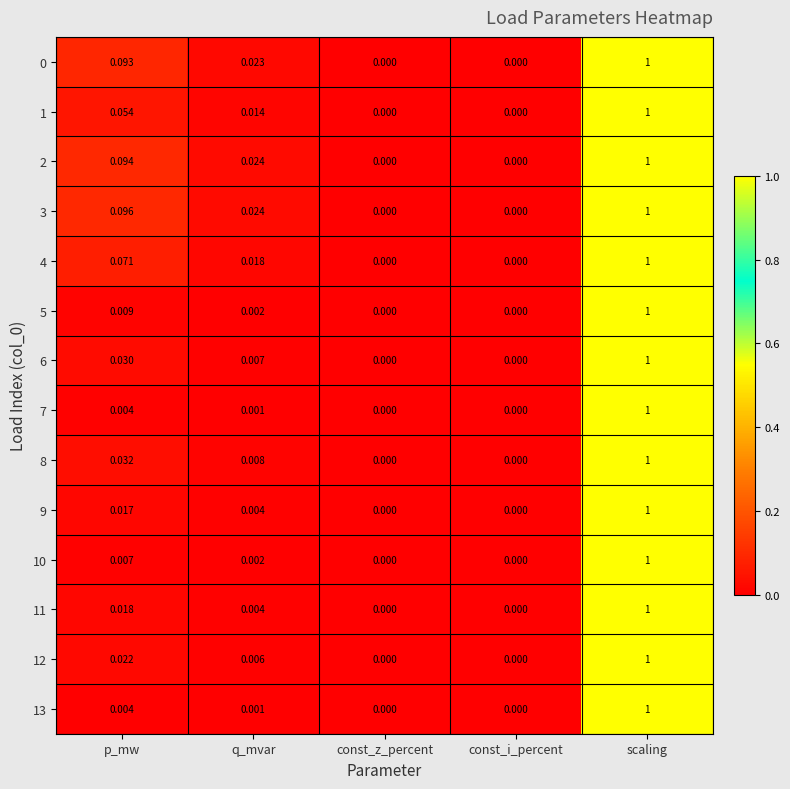

Is the value of 11 at const_z_percent greater than the value of 5 at q_mvar?

No